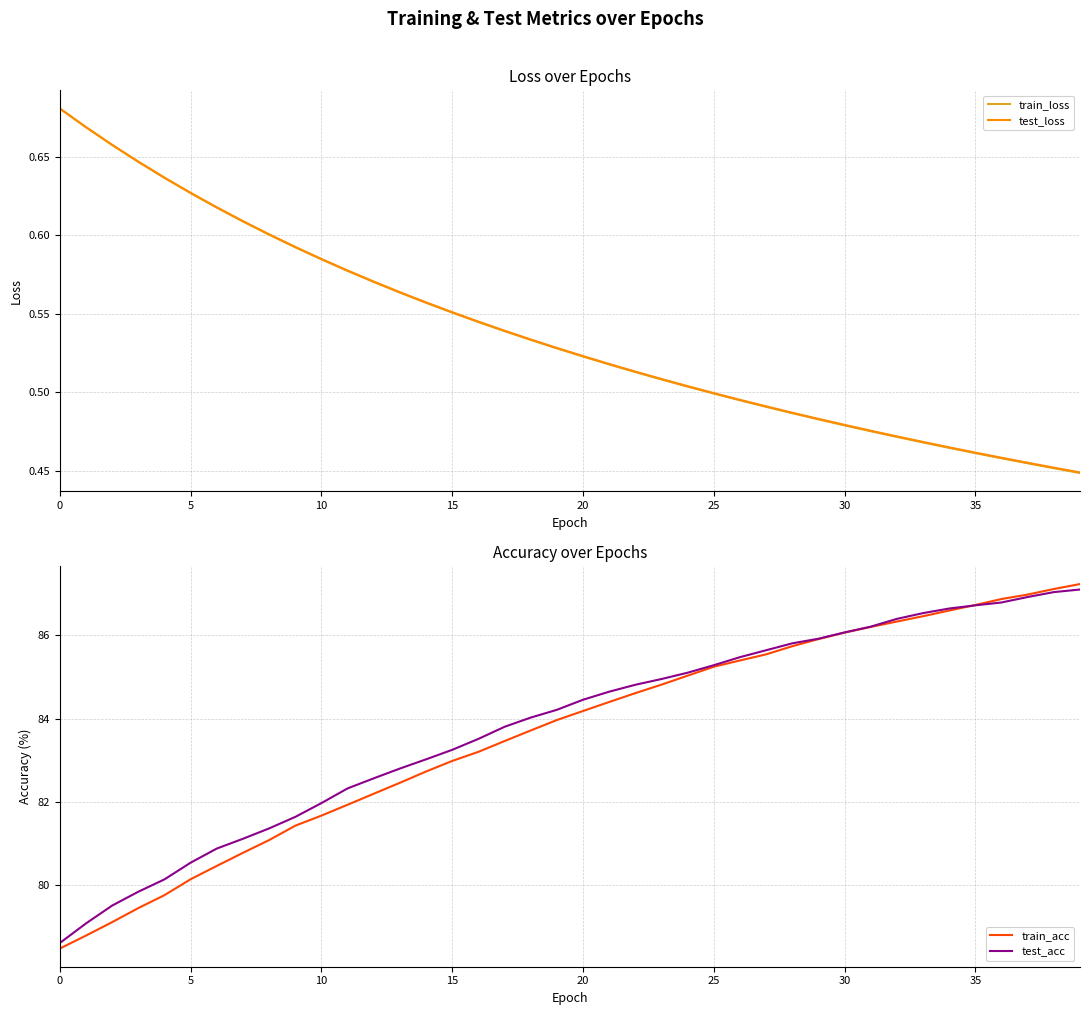

What is the maximum value shown in the chart?

87.2